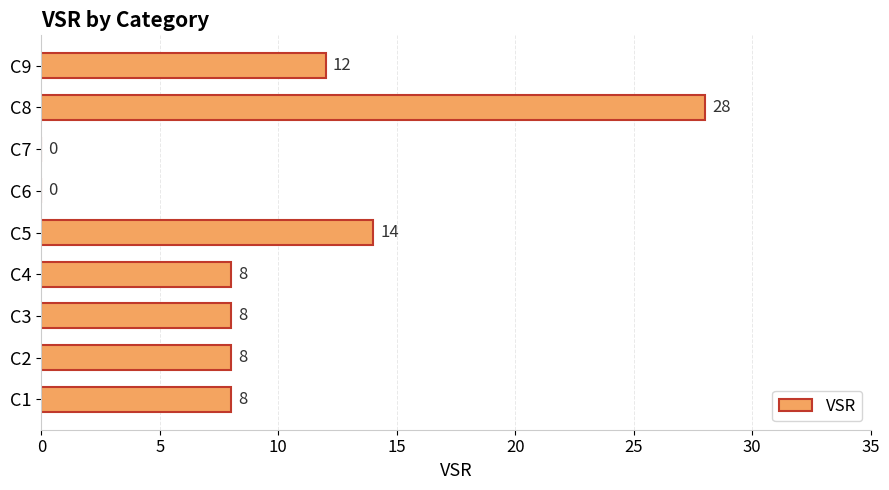

What is the approximate value at C1, to the nearest 10?

10